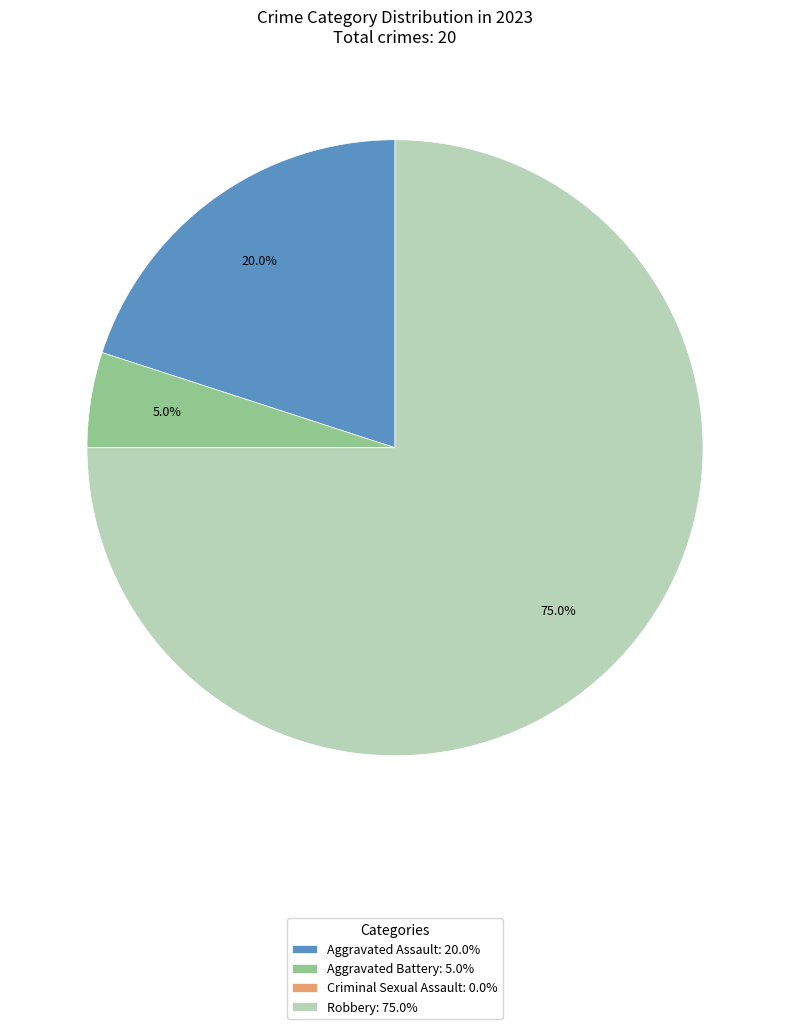

Which slice is the largest?

Robbery